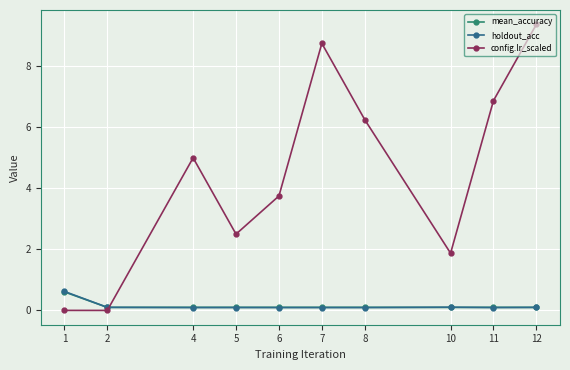

At how many categories does at least one series exceed 3?

6